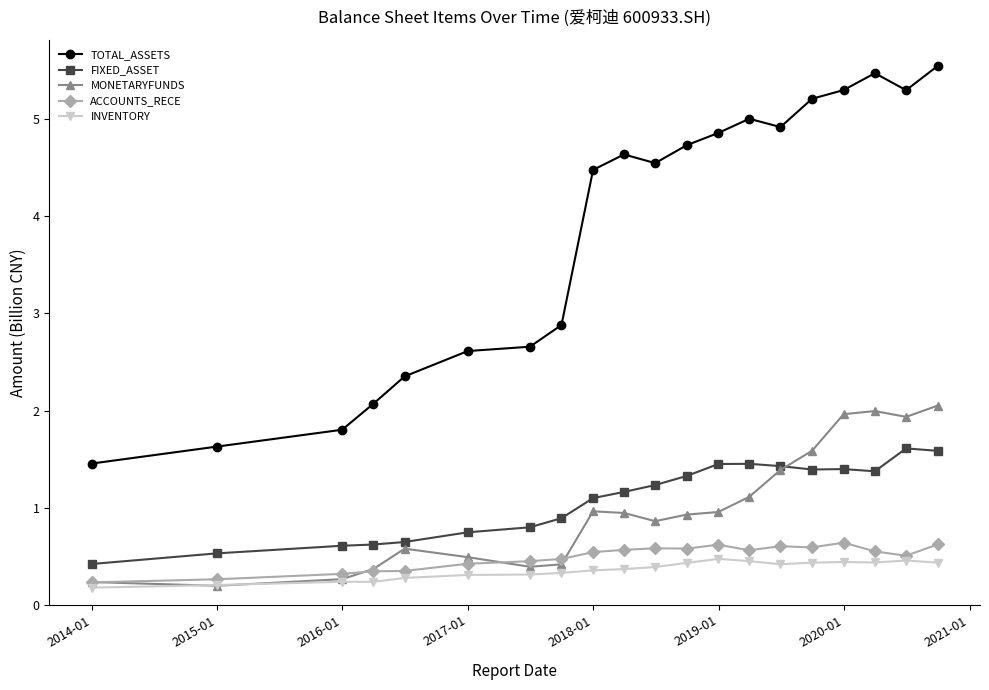

At how many categories does at least one series exceed 4?

12